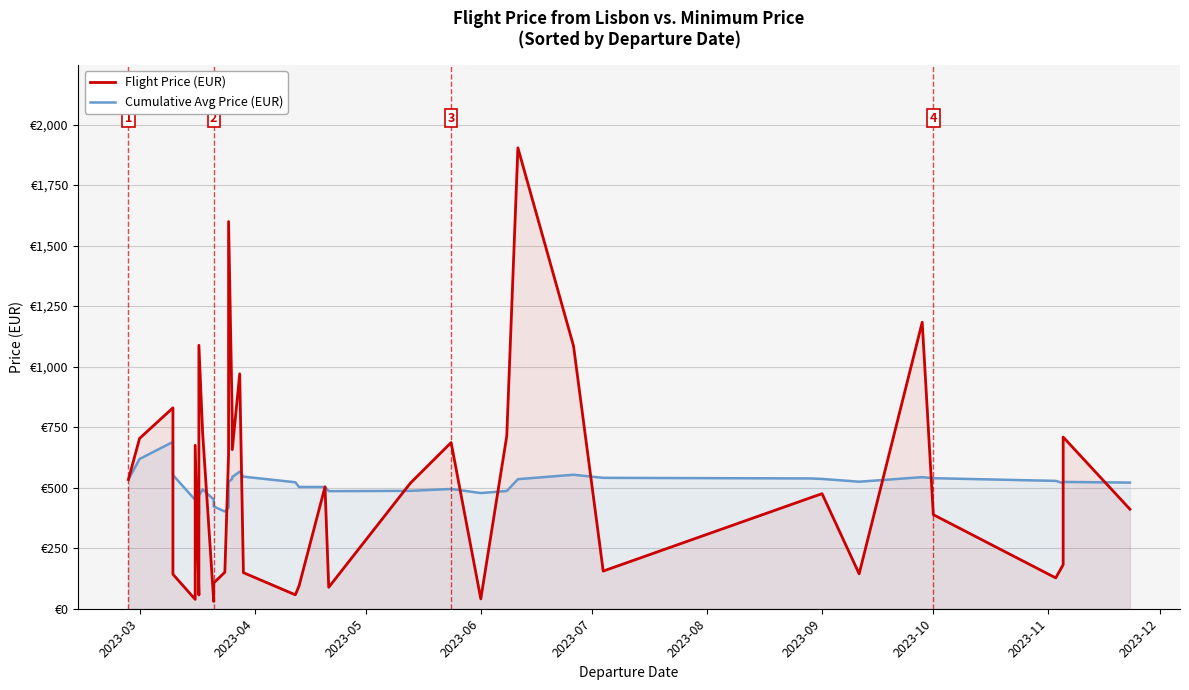

List the series in order of their overall mean, lowest first.

Cumulative Avg Price (EUR), Flight Price (EUR)